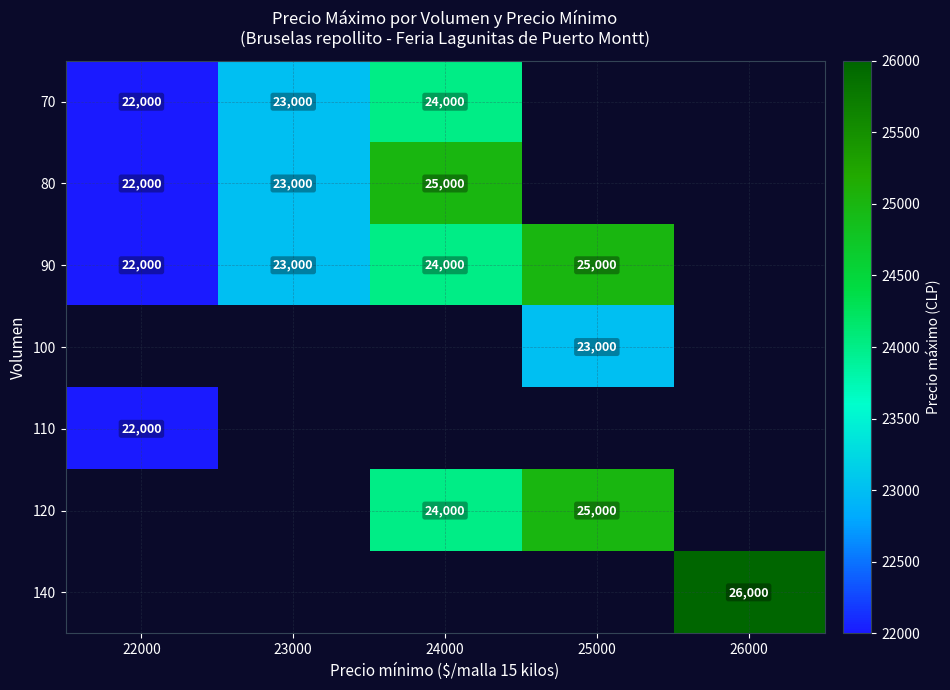

Is it true that 110 equals 30450.7 at 22000?

False